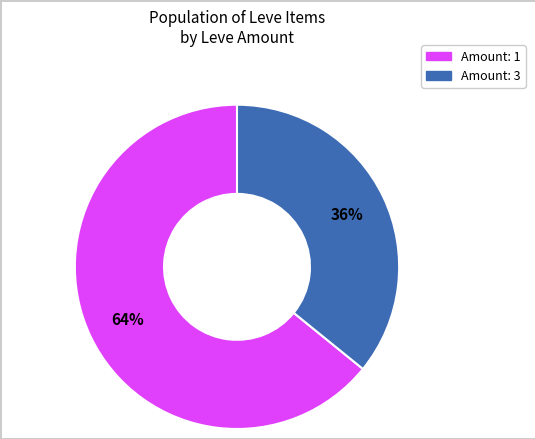

Is there a majority slice in this chart?

Yes